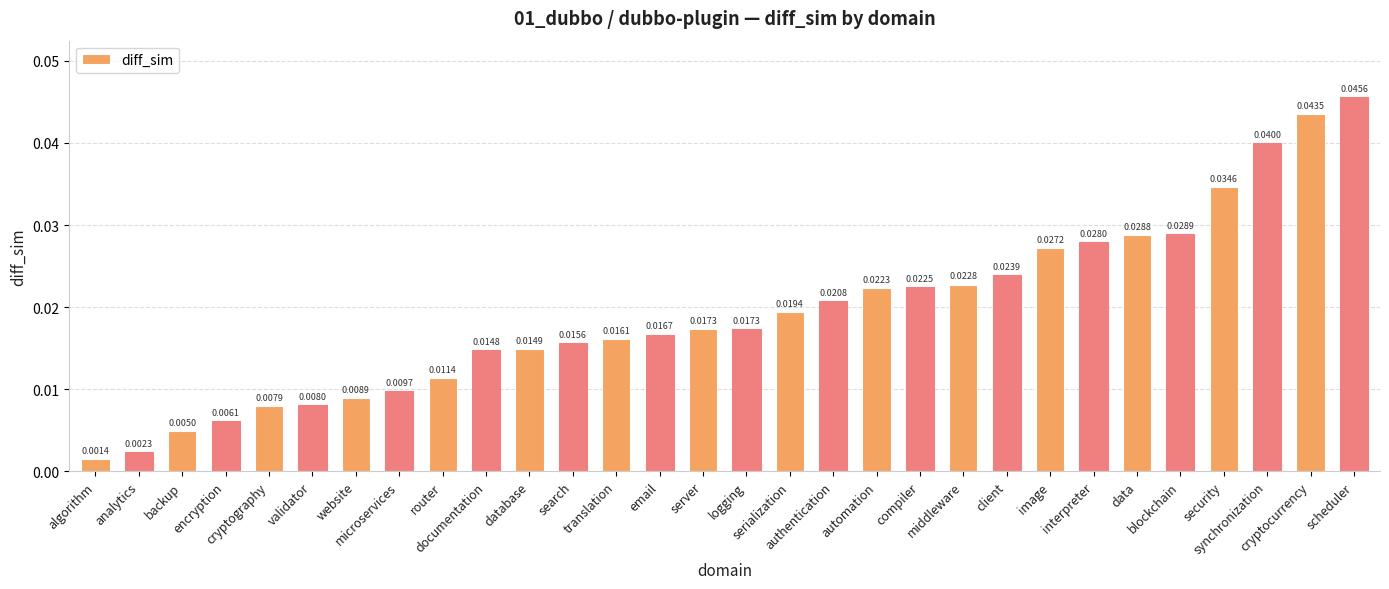

What is the sum of all values?

0.6